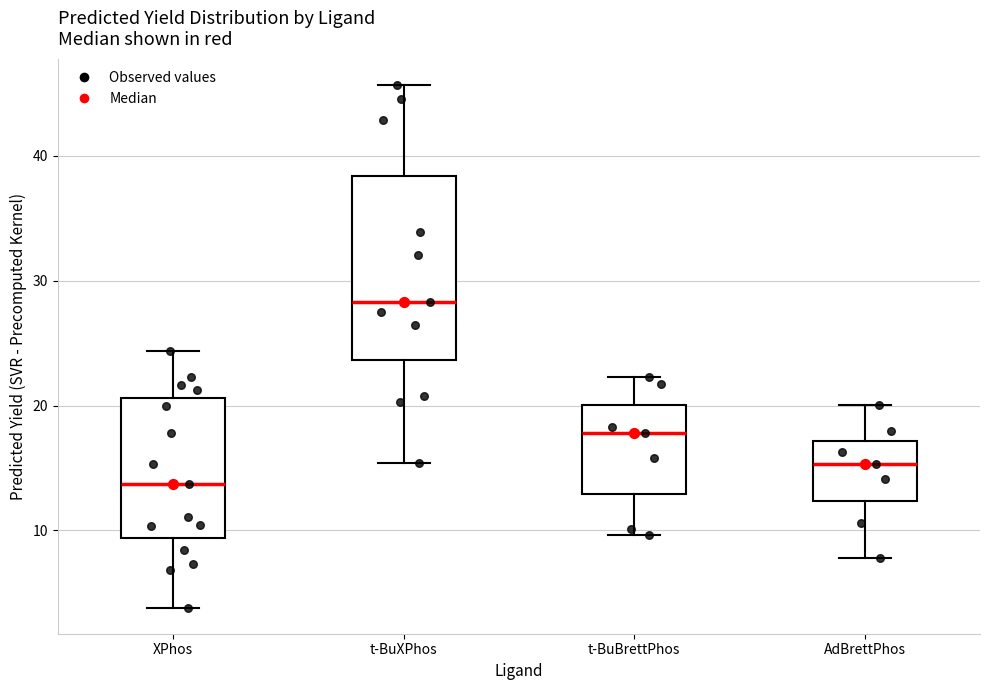

Where is the lower edge of the box for XPhos on the y-axis? The values are not printed on the chart, so give them approximately, as read against the axis.

9